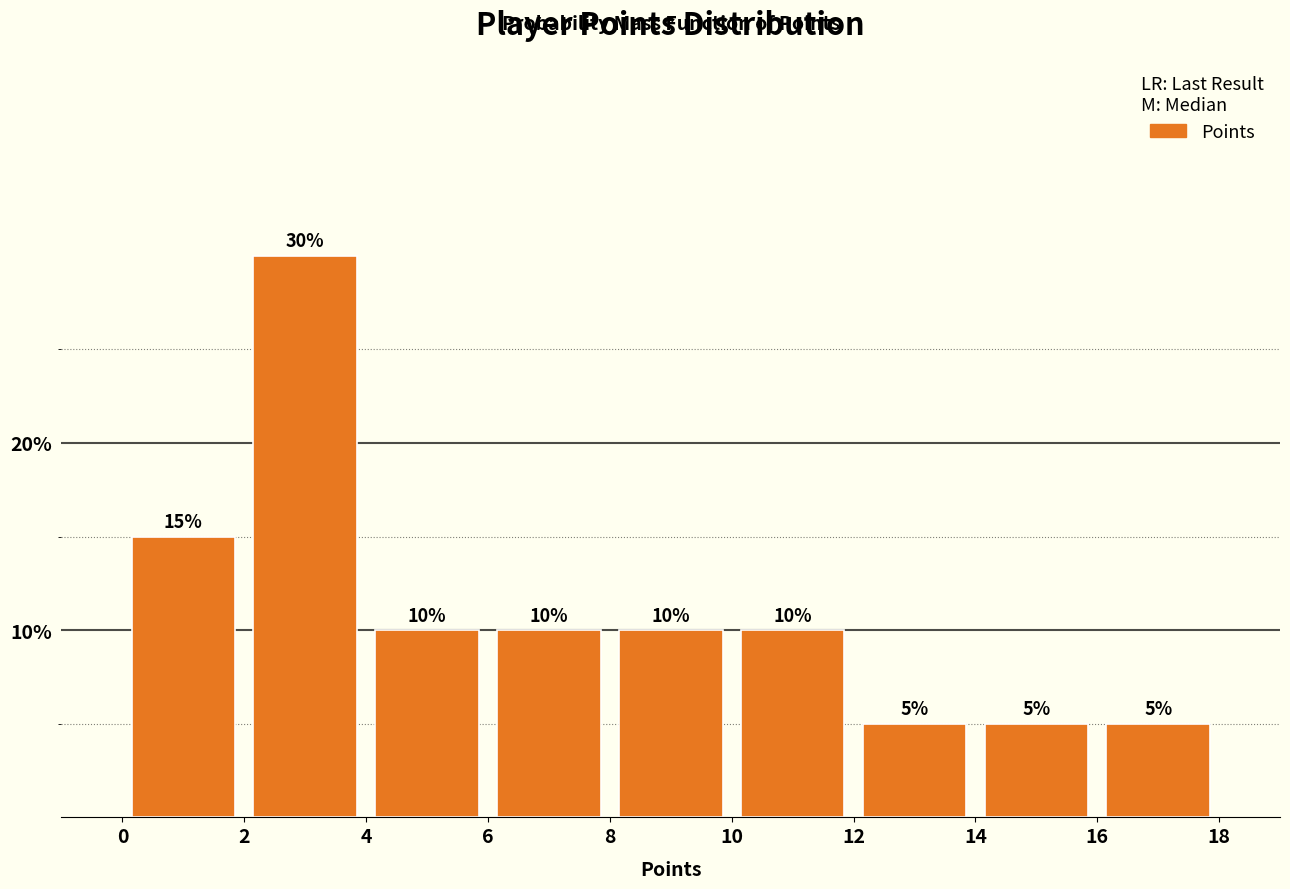

What is the height of the bar covering 10 to 12 on the x-axis?

10